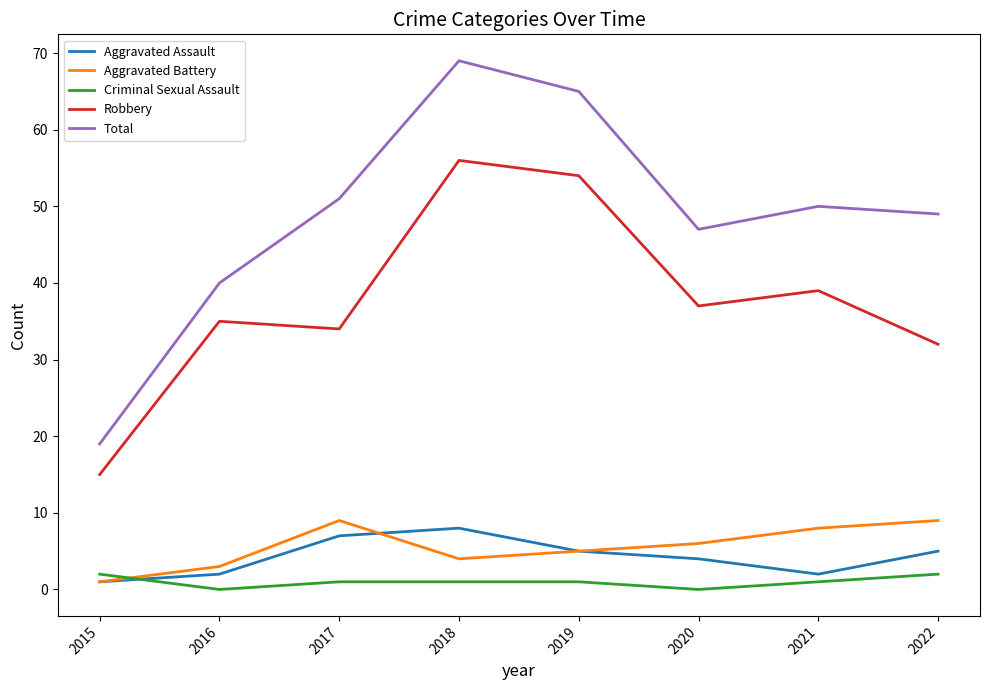

At which category is the sum across all series the highest?

2018